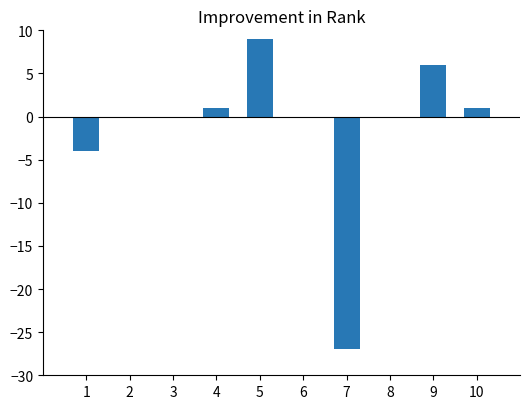

How many data points does each series have?

10